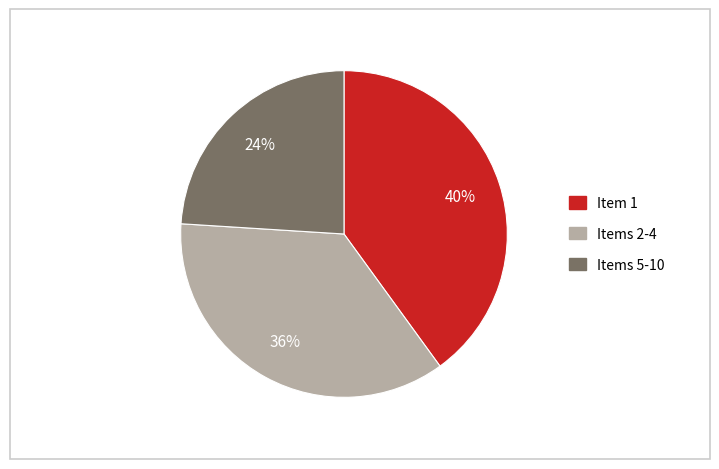

Is there a majority slice in this chart?

No